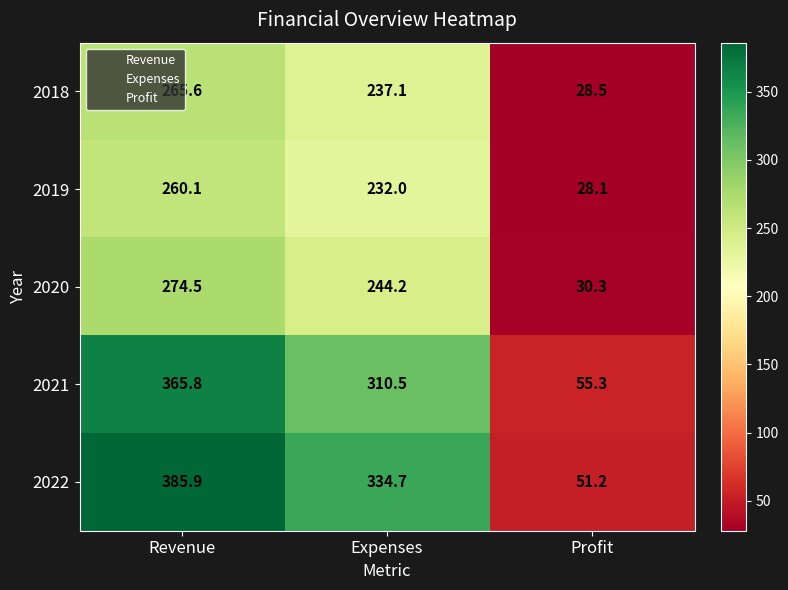

What is the sum of the 2019 values at Expenses and Profit?

260.1